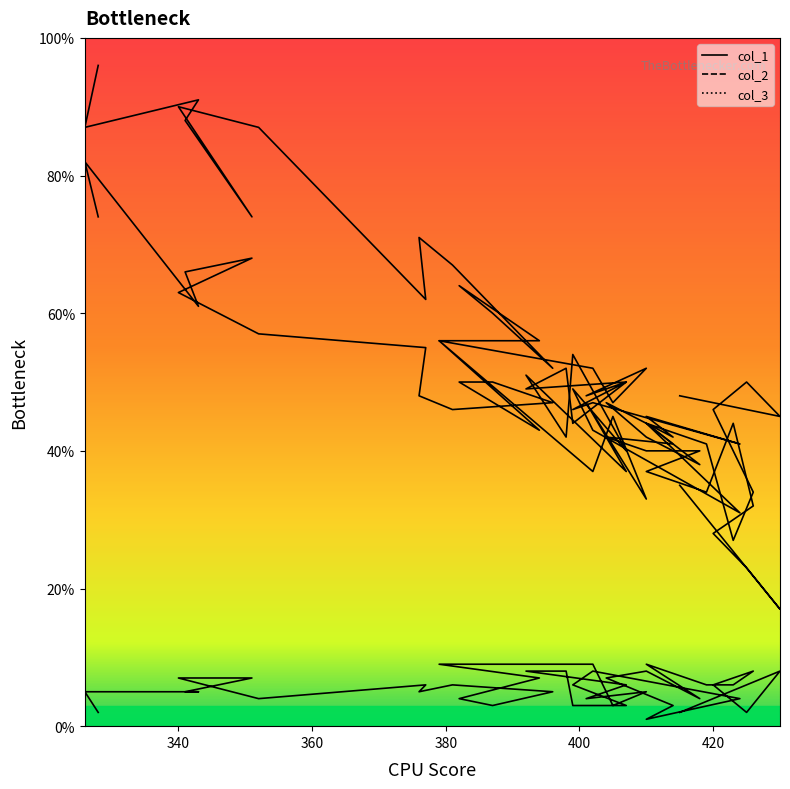

Reading left to right, list all the values displayed in this chart.

col_1: 2	8	2	6	8	6	6	9	4	8	7	3	1	4	8	6	3	3	8	8	6	4	5	3	9	9	7	4	3	5	6	5	6	4	7	7	5	5	5	2
col_2: 48	45	50	46	34	27	41	44	38	42	47	42	45	41	47	46	50	44	52	49	50	48	52	47	52	56	56	64	60	52	67	71	62	87	90	74	88	91	87	96
col_3: 35	17	23	28	32	44	34	37	40	40	42	41	44	31	43	49	40	54	42	51	37	47	33	45	37	56	43	50	50	47	46	48	55	57	63	68	66	61	82	74